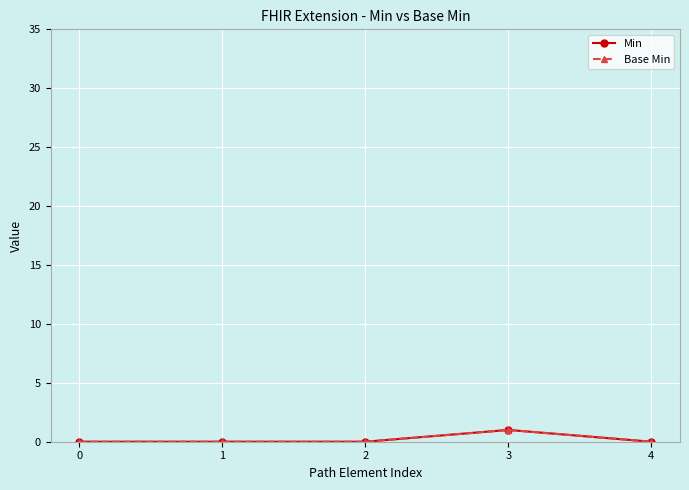

Is this an area chart (filled region under the line)?

No